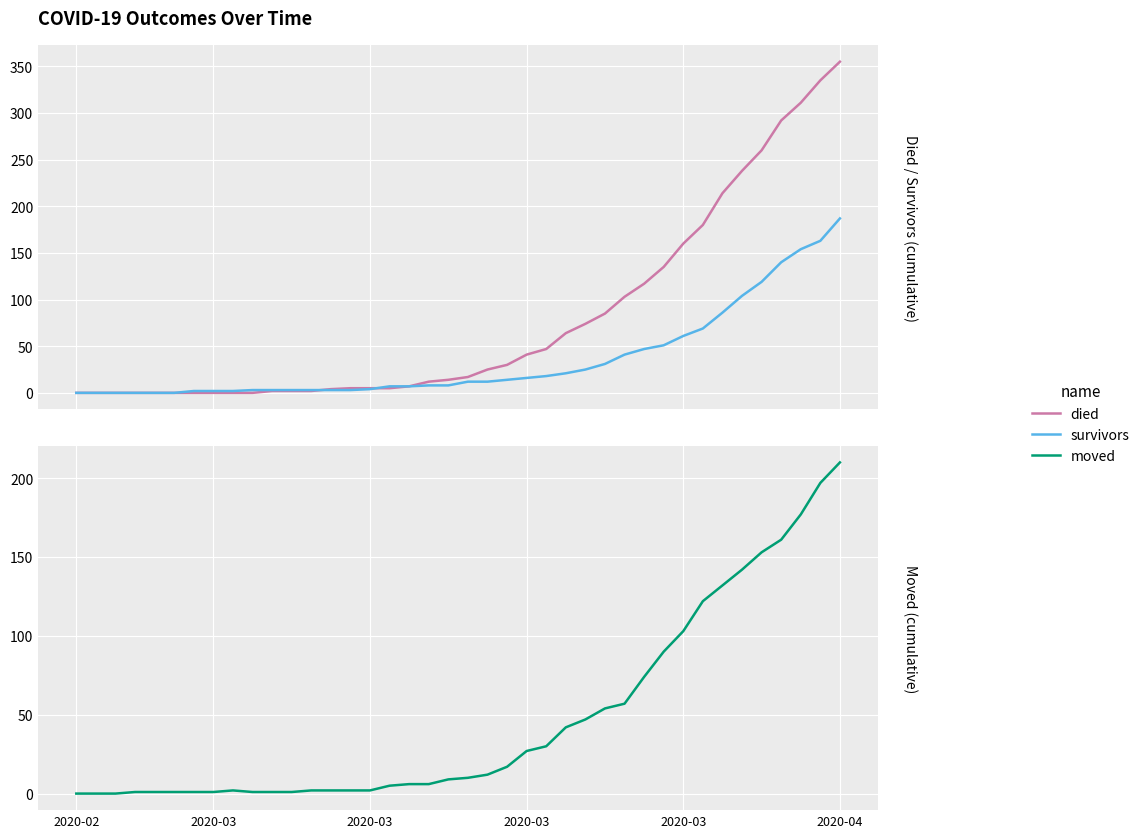

How many values in the died series exceed 17?

19